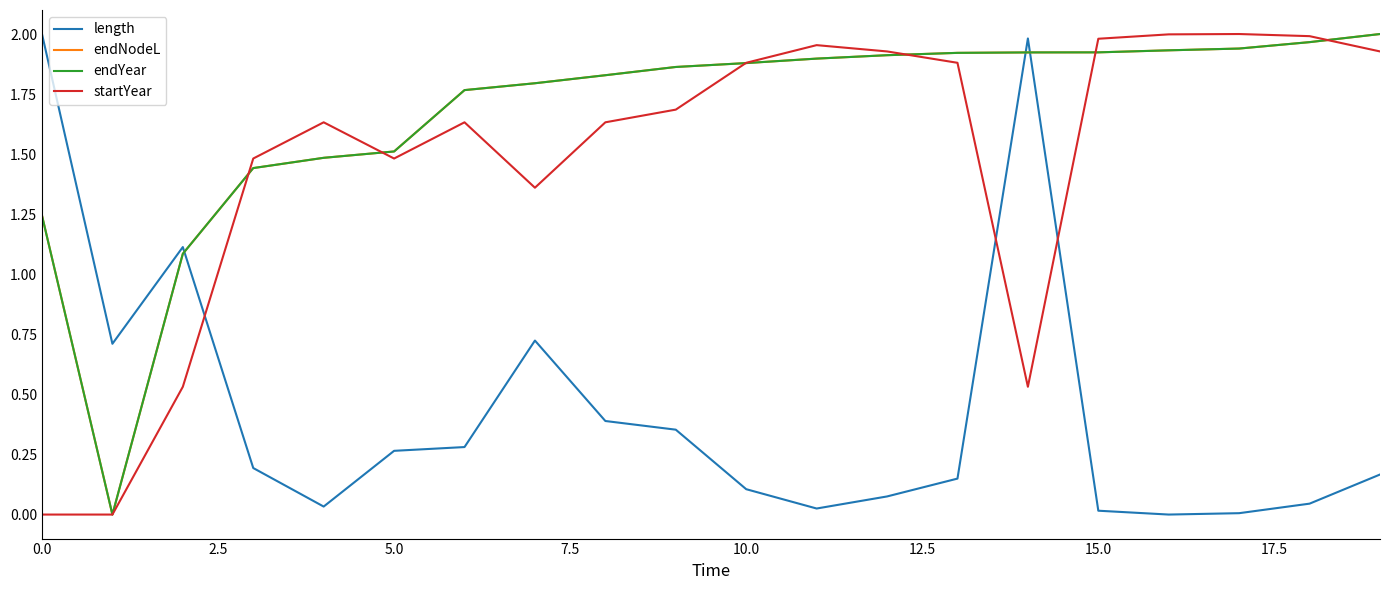

In endYear, how many points are lower than both neighbors (excluding endpoints)?

1